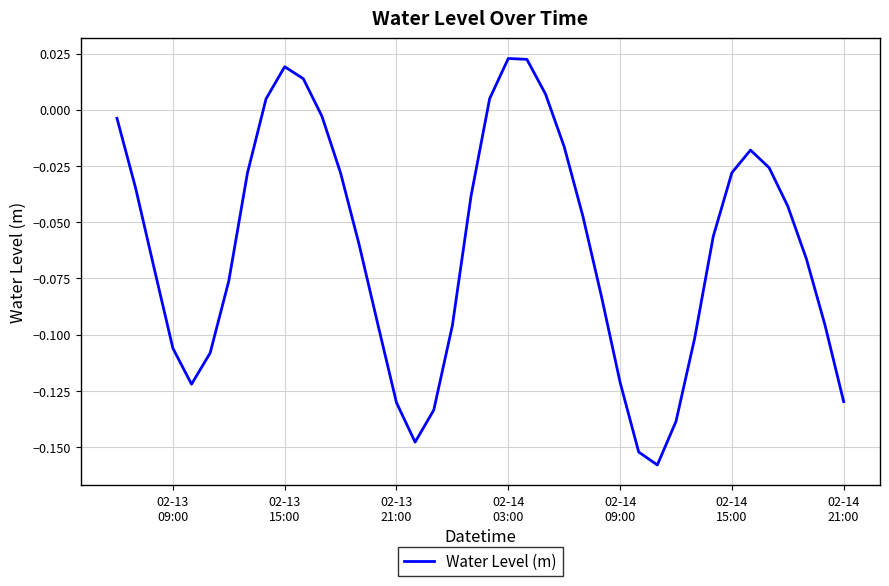

What is the minimum value shown in the chart?

-0.2